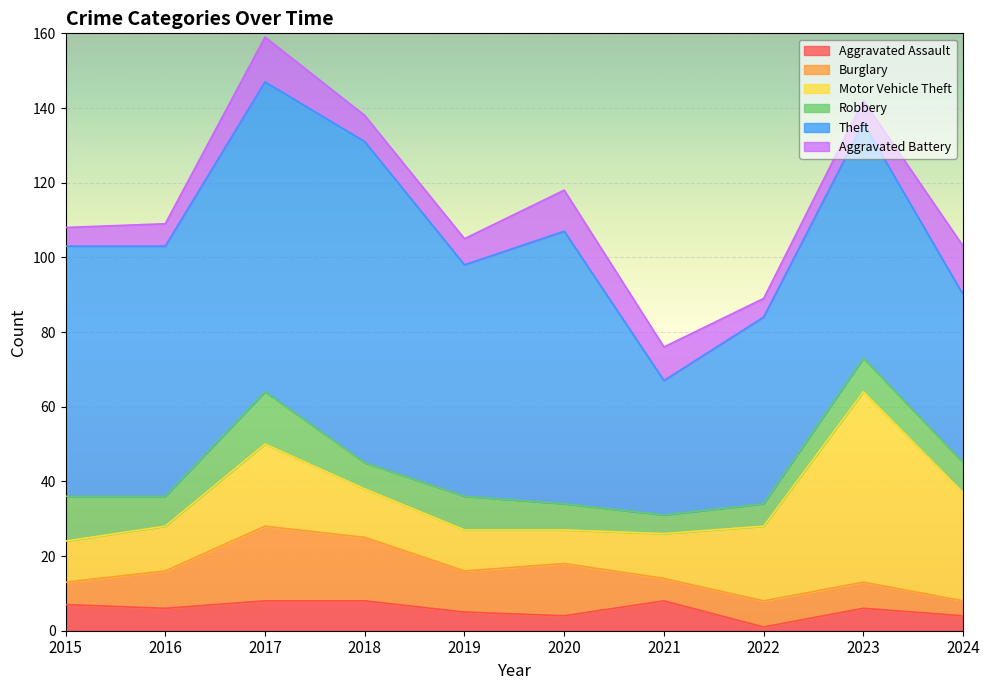

Which series has the largest total across all categories?

Theft